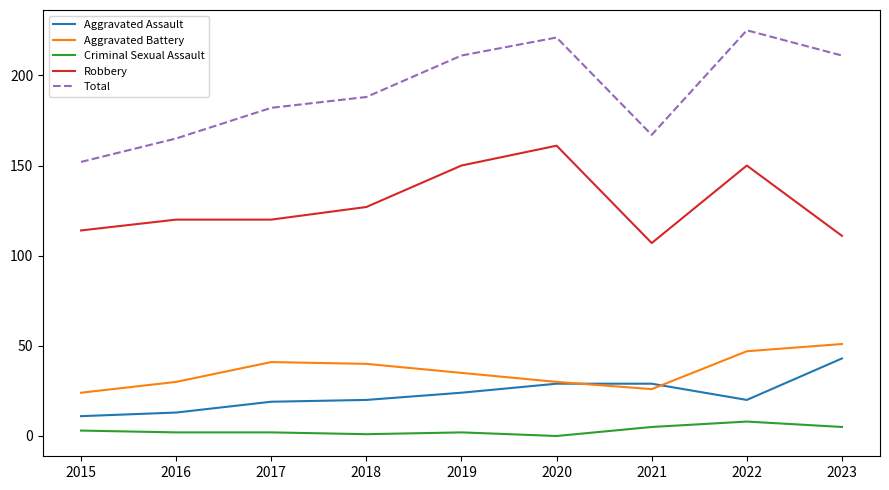

Is this an area chart (filled region under the line)?

No